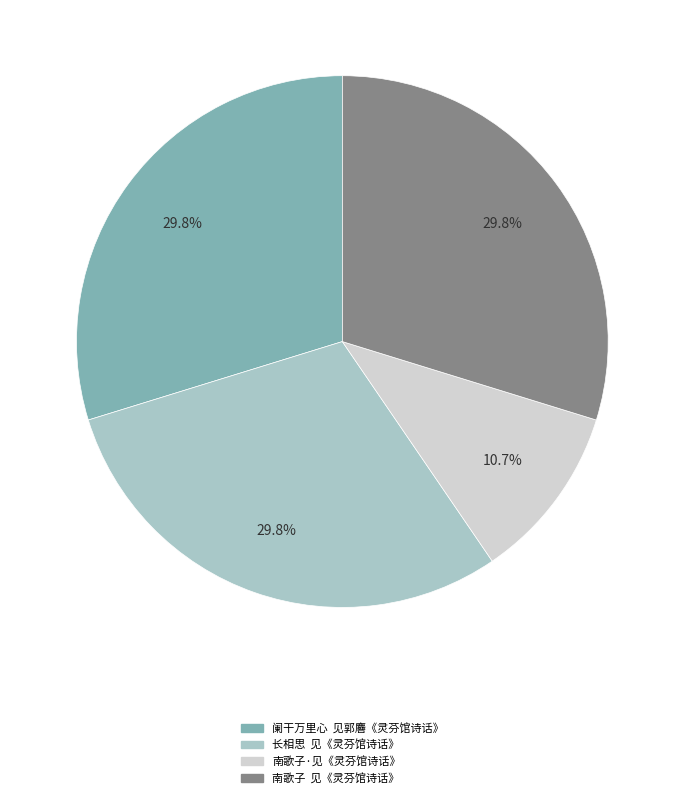

What is the ratio of the value at 南歌子 见《灵芬馆诗话》 to the value at 阑干万里心 见郭麔《灵芬馆诗话》?

1.0